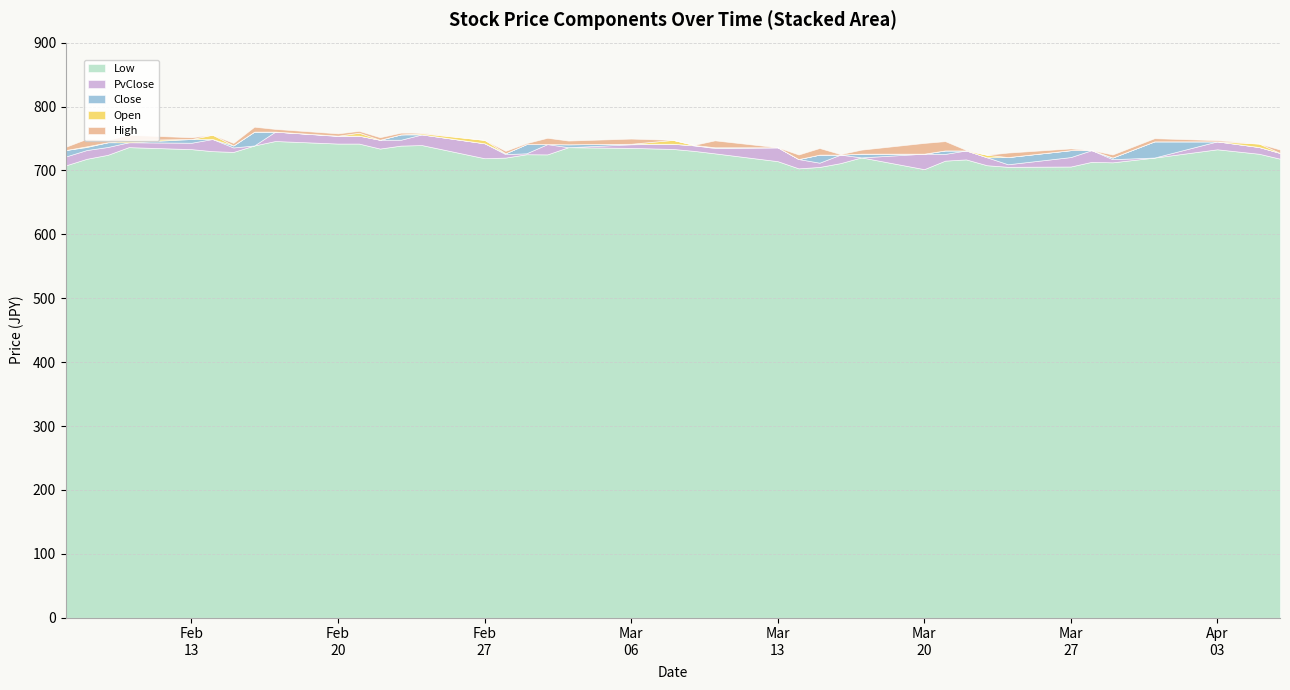

Where does the Low series first go above 725?

3